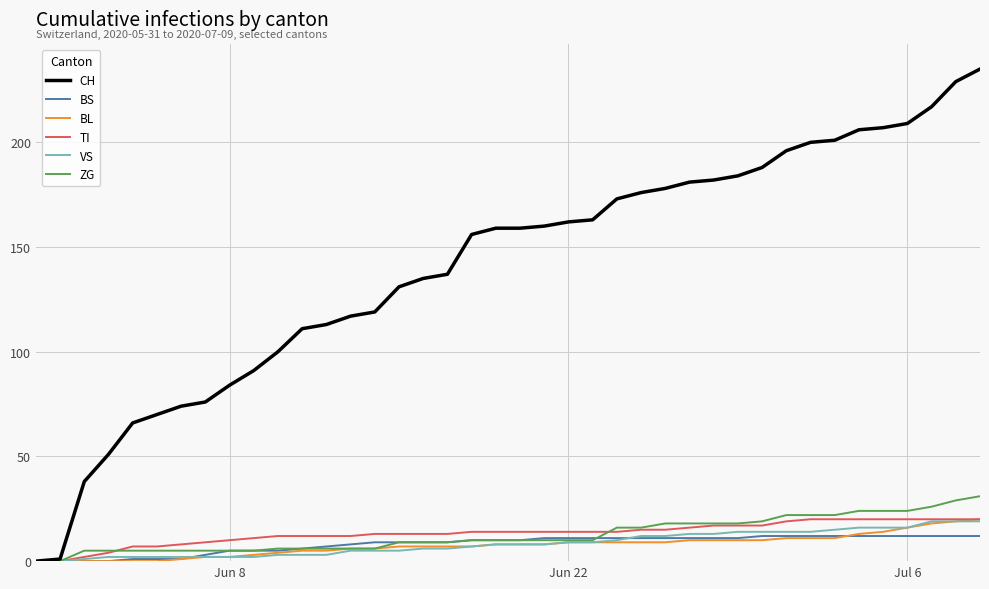

Which series has the widest spread of values?

CH